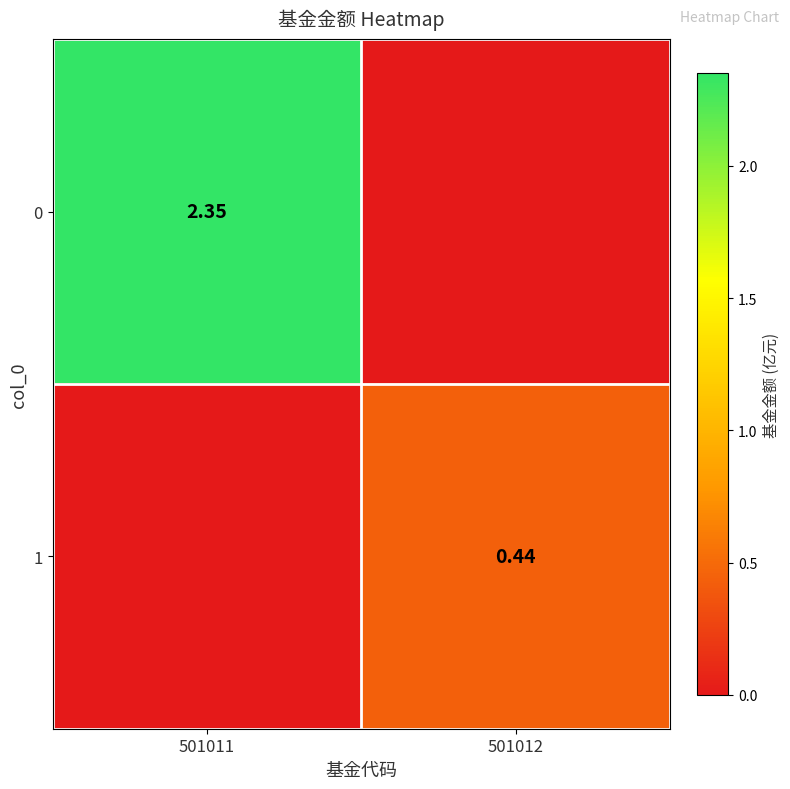

Is the value of 1 at 501012 greater than the value of 0 at 501011?

No